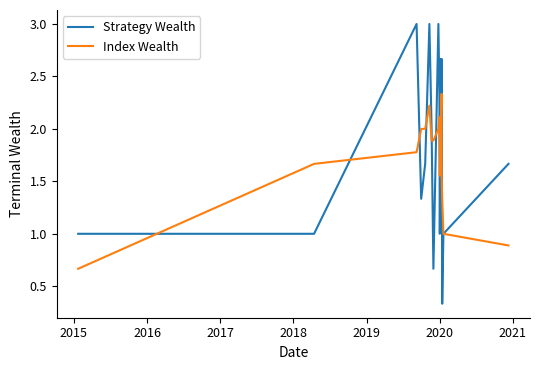

True or false: Strategy Wealth has more than 2 points higher than both neighbors.

True